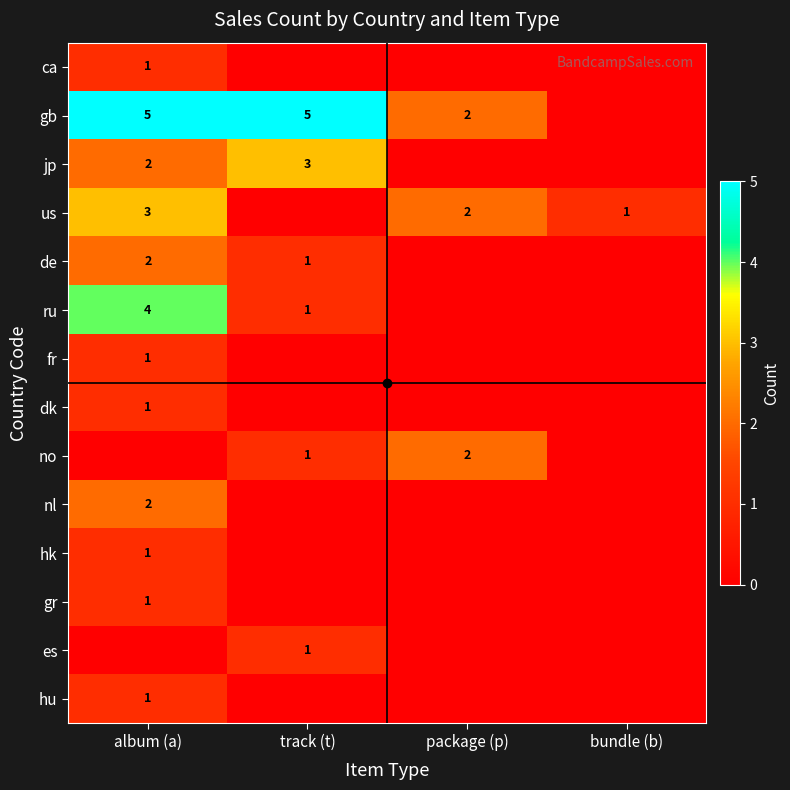

Is it true that hk equals 0 at album (a)?

False